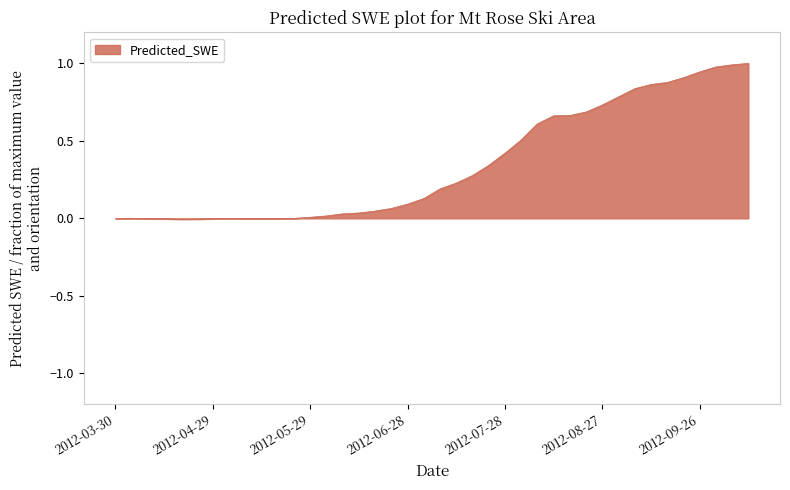

What is the maximum value shown in the chart?

1.0